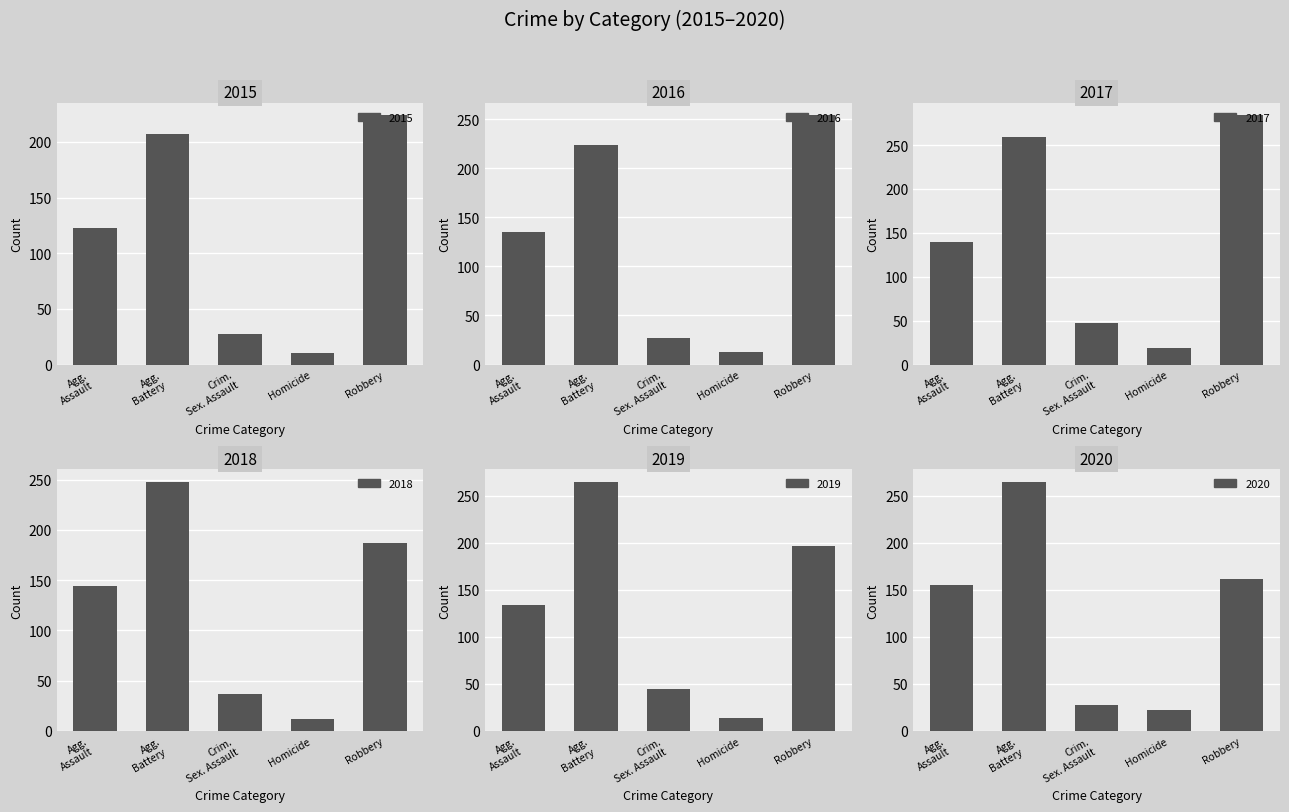

Where is 2018 nearest to the value 130?

Agg. Assault